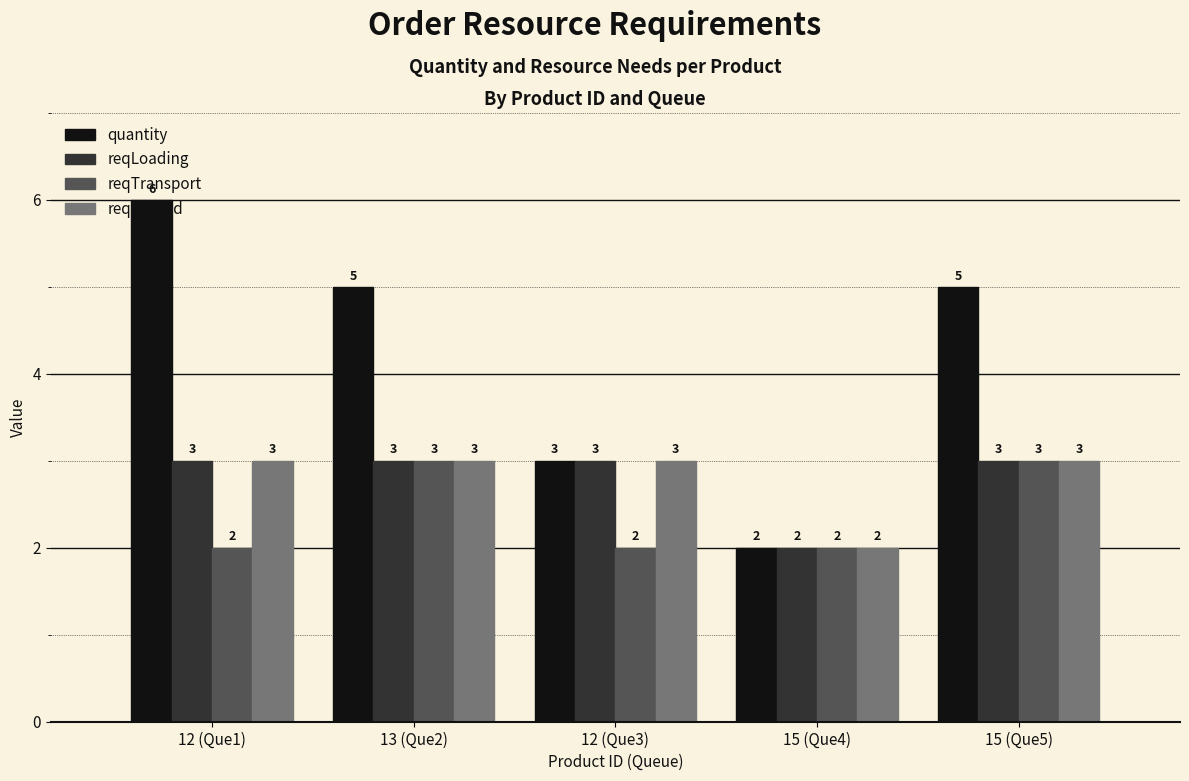

What are all the series names shown in the legend?

quantity, reqLoading, reqTransport, reqUnload